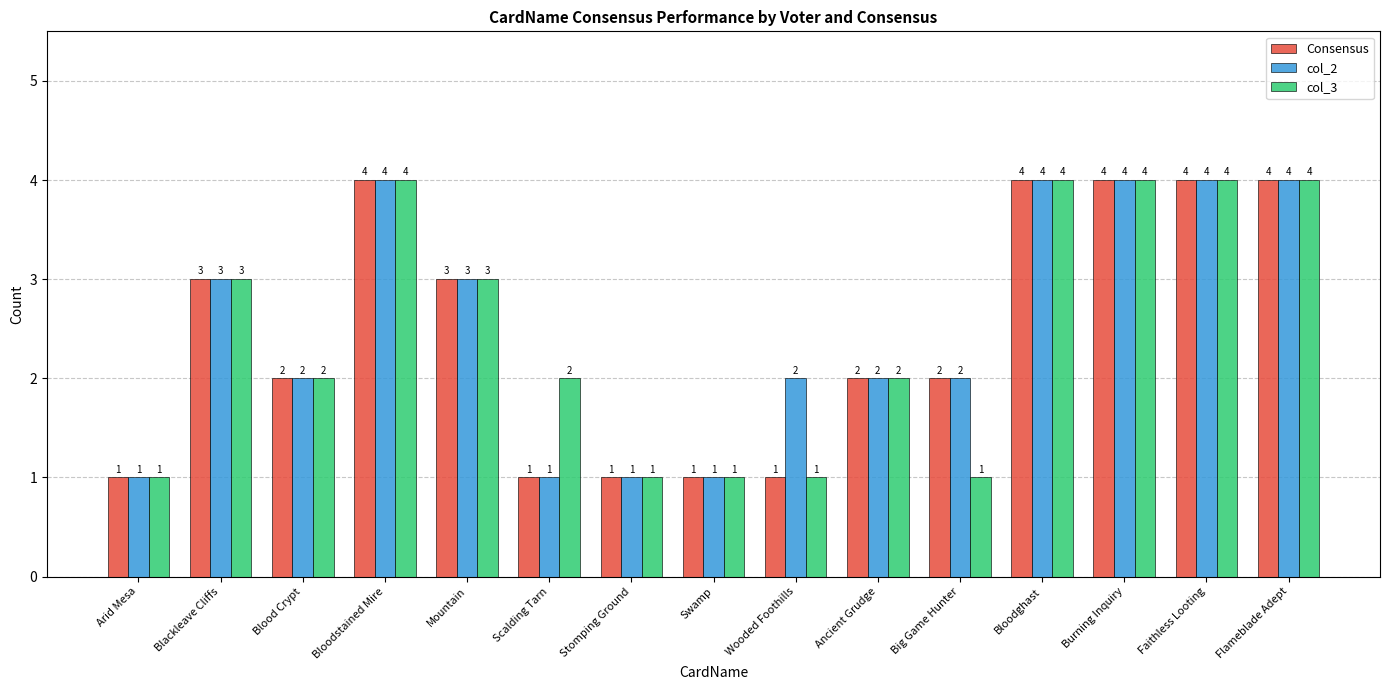

What is the maximum value shown in the chart?

4